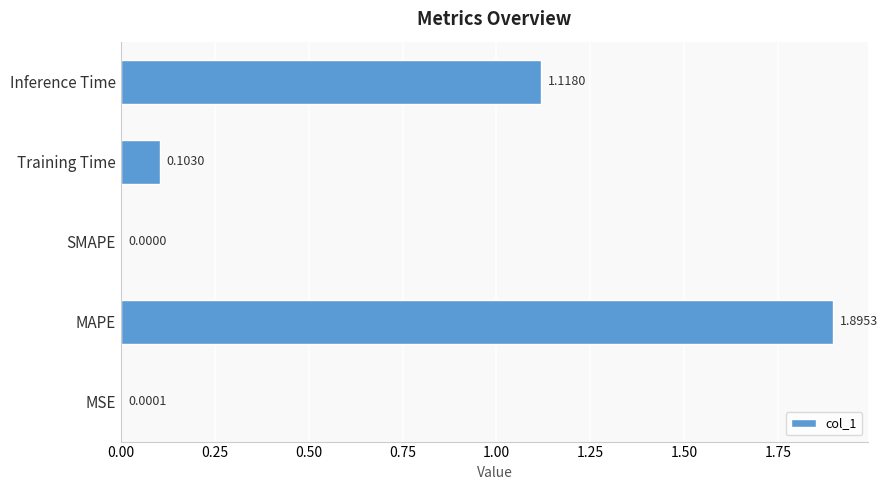

Which category has the highest value across all series?

MAPE